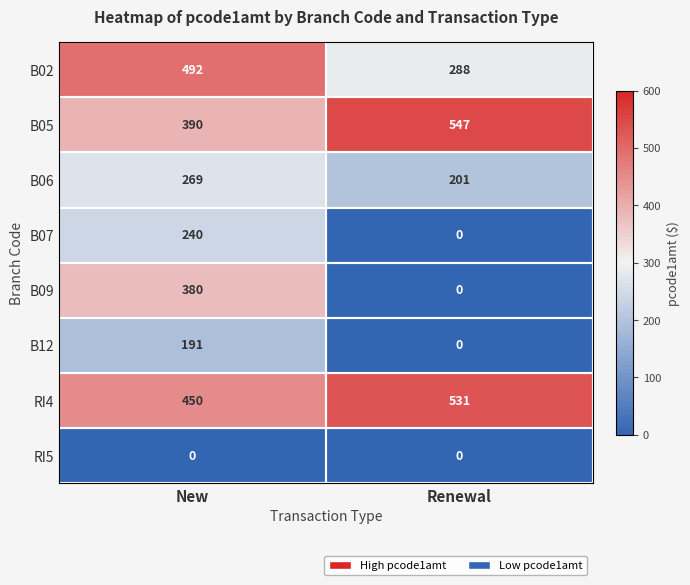

At how many categories does at least one series exceed 337?

2